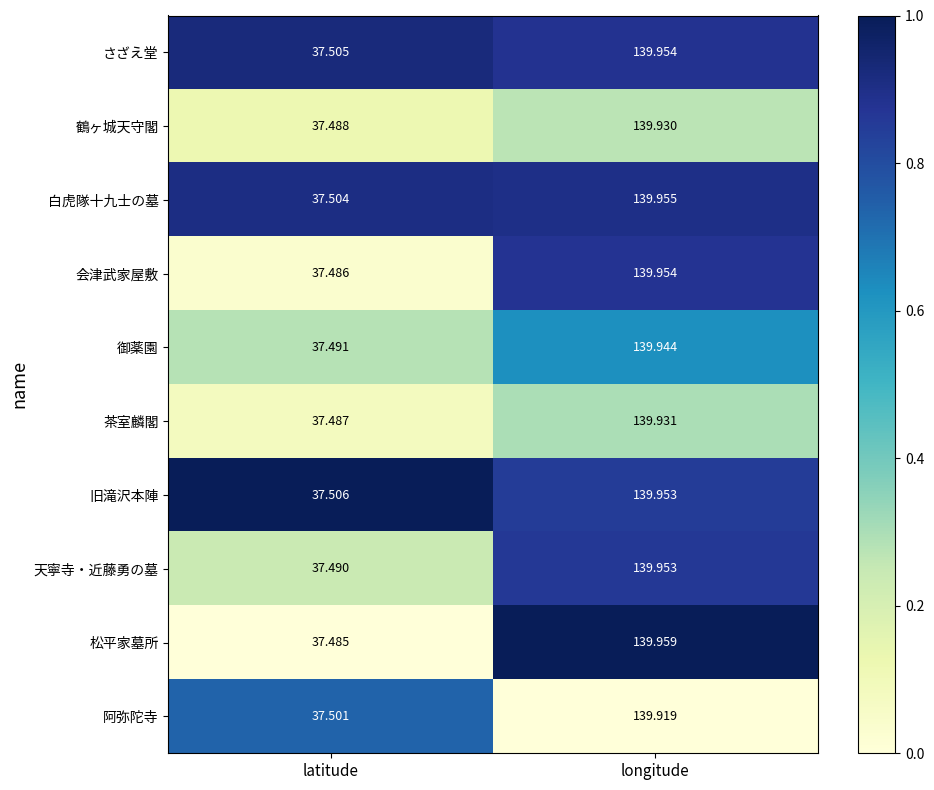

At latitude, list the series in order from smallest to largest.

松平家墓所, 会津武家屋敷, 茶室麟閣, 鶴ヶ城天守閣, 天寧寺・近藤勇の墓, 御薬園, 阿弥陀寺, 白虎隊十九士の墓, さざえ堂, 旧滝沢本陣